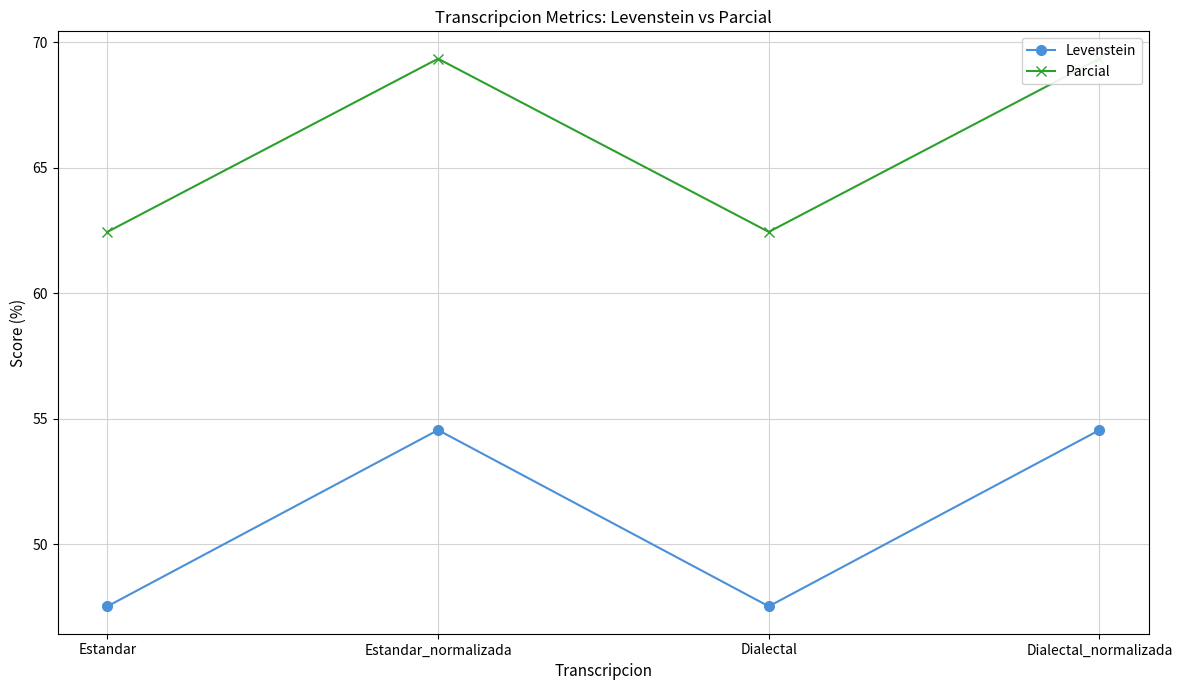

At which category does Levenstein reach its first local valley?

Dialectal